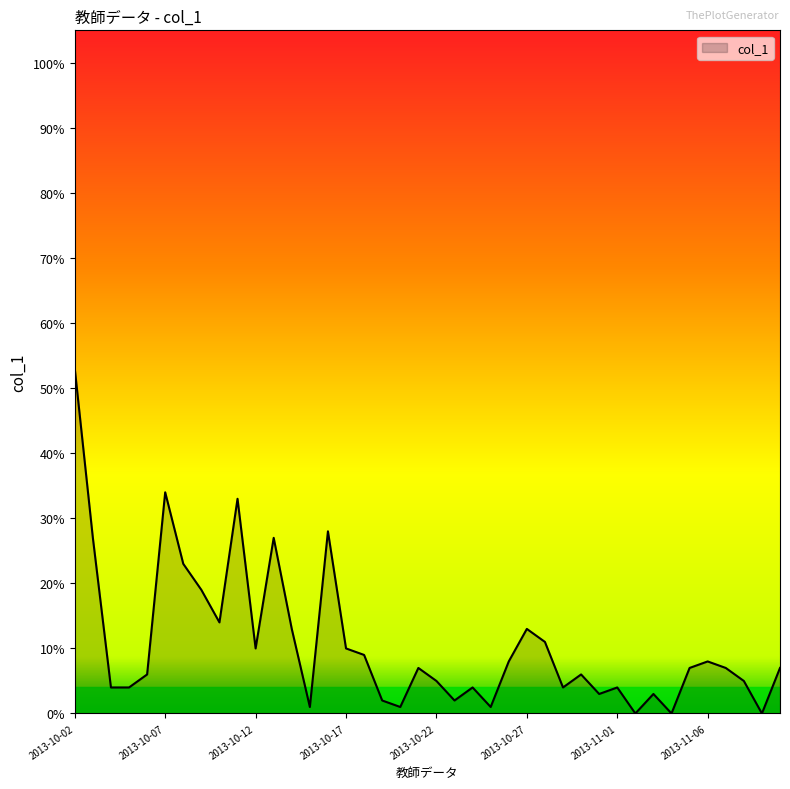

Is this an area chart (filled region under the line)?

Yes